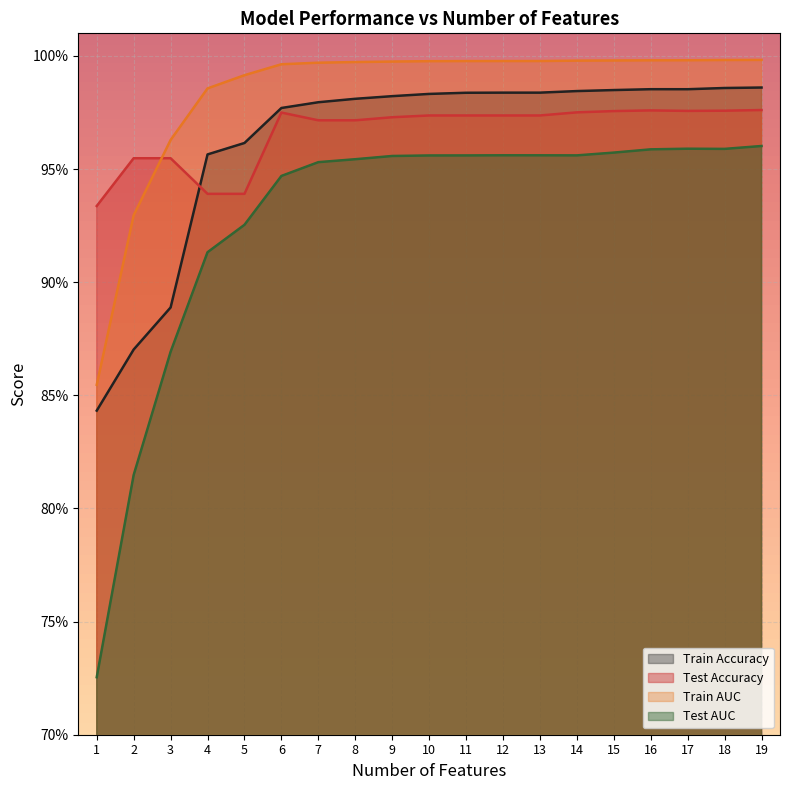

Between 13 and 2, which is larger?

13